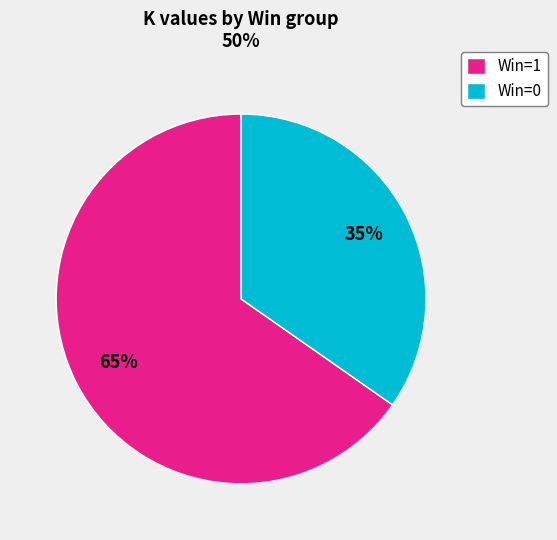

What is the smallest slice in the pie chart?

Win=0